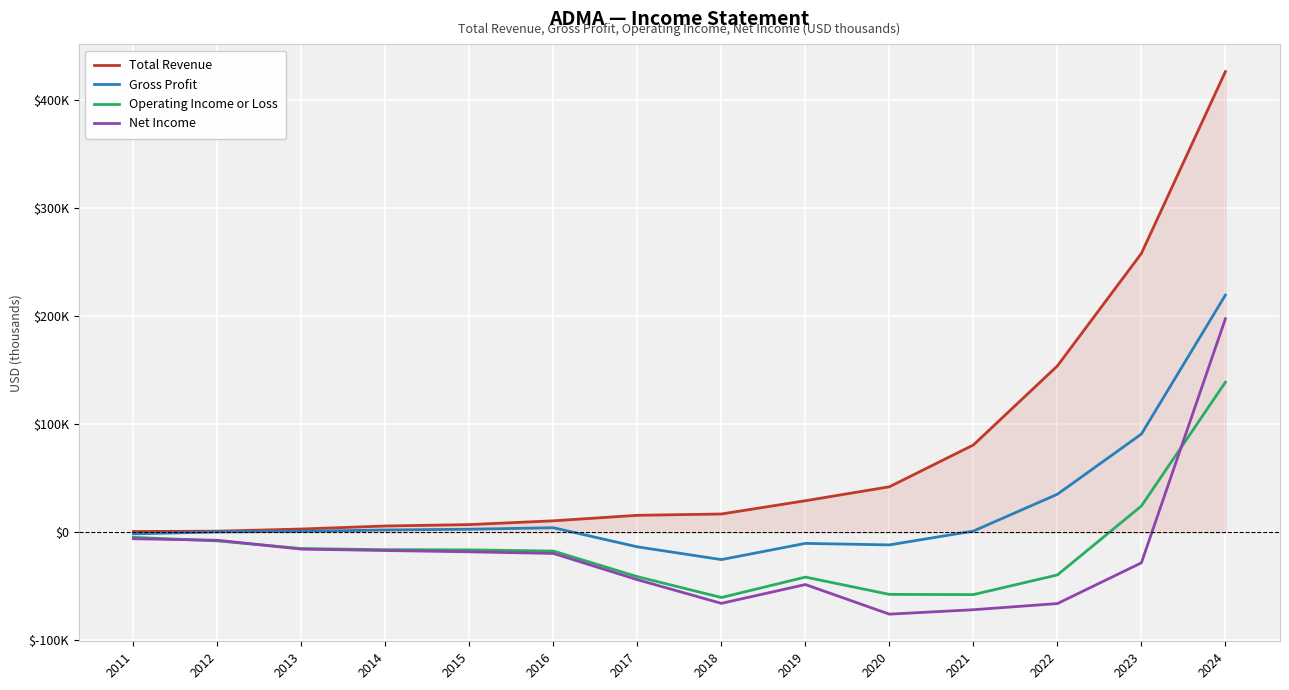

Does the chart display data point markers on the line(s)?

No